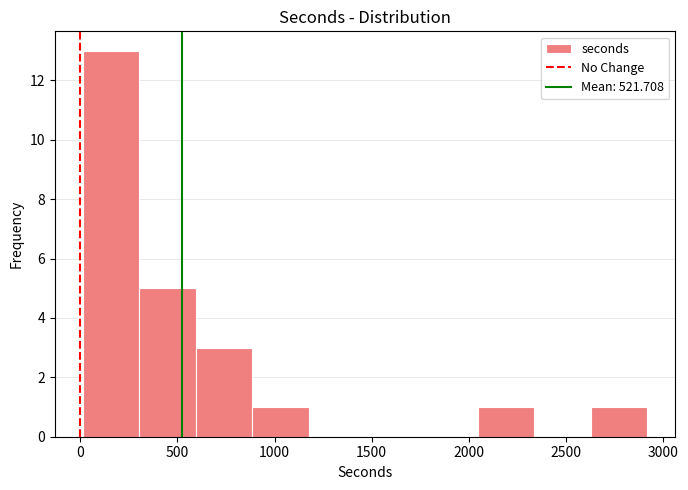

Reading left to right, list every bar in this chart as the range it spans on the x-axis followed by its height. Neither the bar edges nor the heights are printed on the chart, so give them approximately, as read against the axes.

0 to 300: 13
300 to 600: 5
600 to 900: 3
900 to 1200: 1
1200 to 1450: 0
1450 to 1750: 0
1750 to 2050: 0
2050 to 2350: 1
2350 to 2650: 0
2650 to 2900: 1